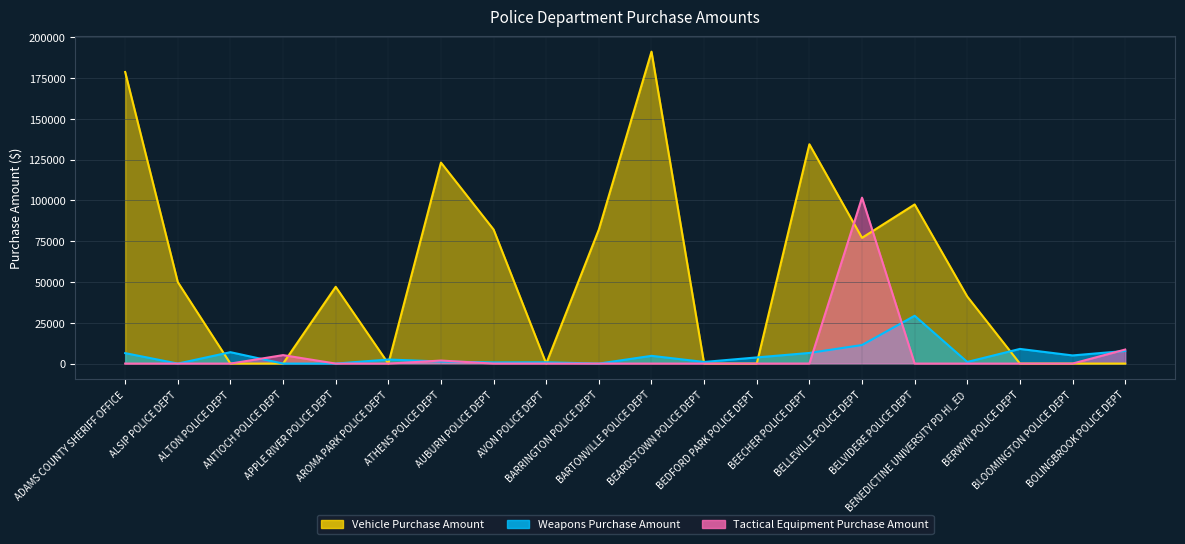

What is the value of the Weapons Purchase Amount point at the 7th from the left?

1274.0